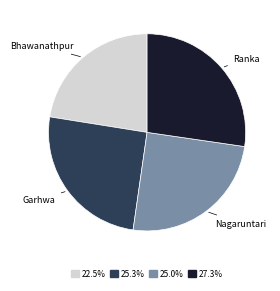

Count the number of slices in the pie.

4